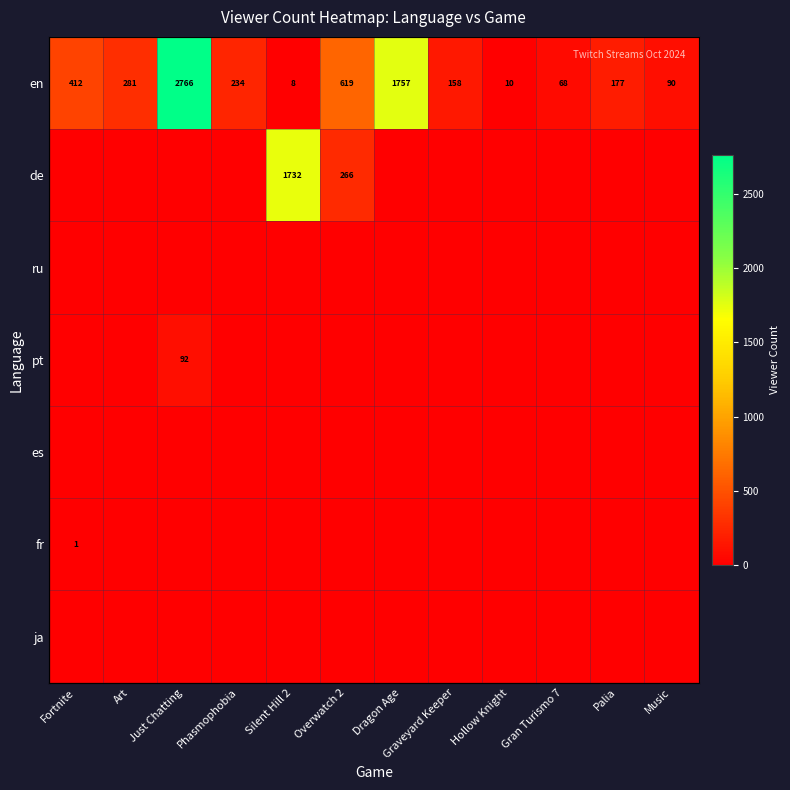

Is the value of fr at Palia greater than the value of pt at Music?

No